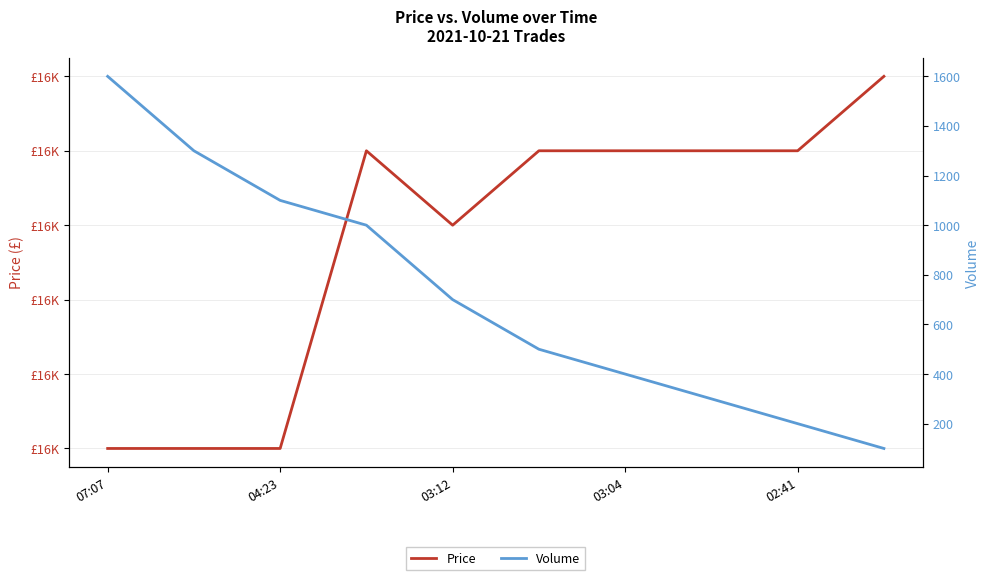

Reading right to left, what are all the values shown in this chart?

Price: 16800	16700	16700	16700	16700	16600	16700	16300	16300	16300
Volume: 100	200	300	400	500	700	1000	1100	1300	1600